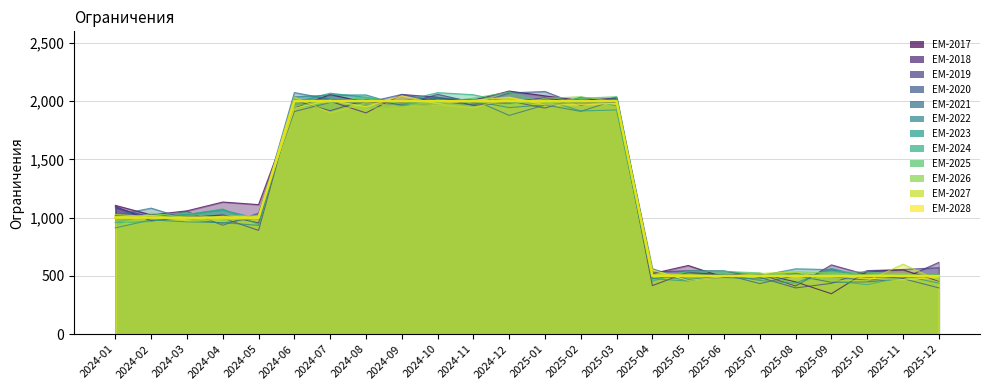

Reading left to right, what are all the values shown in this chart?

2024-01=1000	2024-02=1000	2024-03=1000	2024-04=1000	2024-05=1000	2024-06=2000	2024-07=2000	2024-08=2000	2024-09=2000	2024-10=2000	2024-11=2000	2024-12=2000	2025-01=2000	2025-02=2000	2025-03=2000	2025-04=500	2025-05=500	2025-06=500	2025-07=500	2025-08=500	2025-09=500	2025-10=500	2025-11=500	2025-12=500